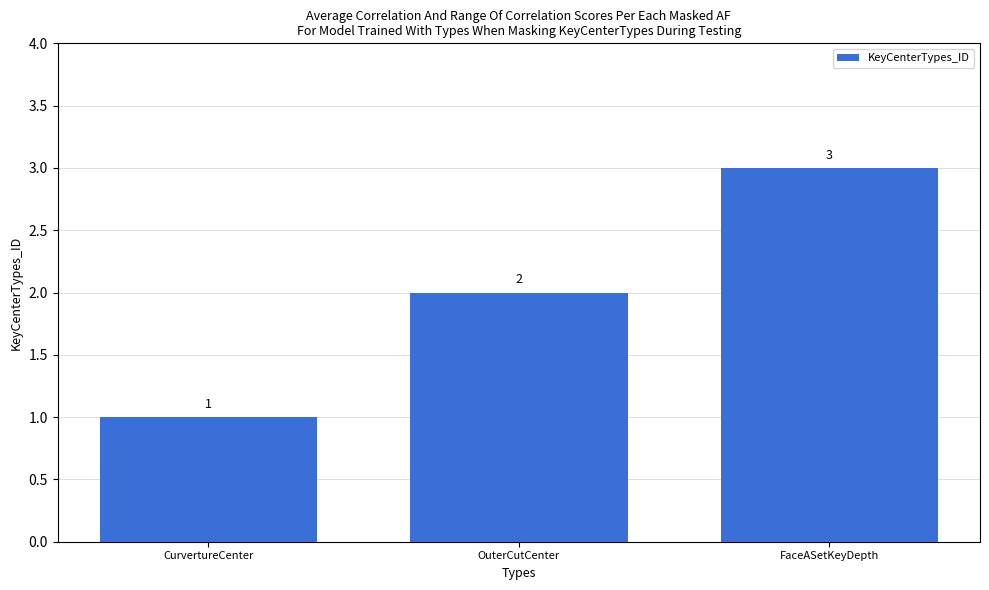

Reading left to right, list all the values displayed in this chart.

CurvertureCenter=1	OuterCutCenter=2	FaceASetKeyDepth=3